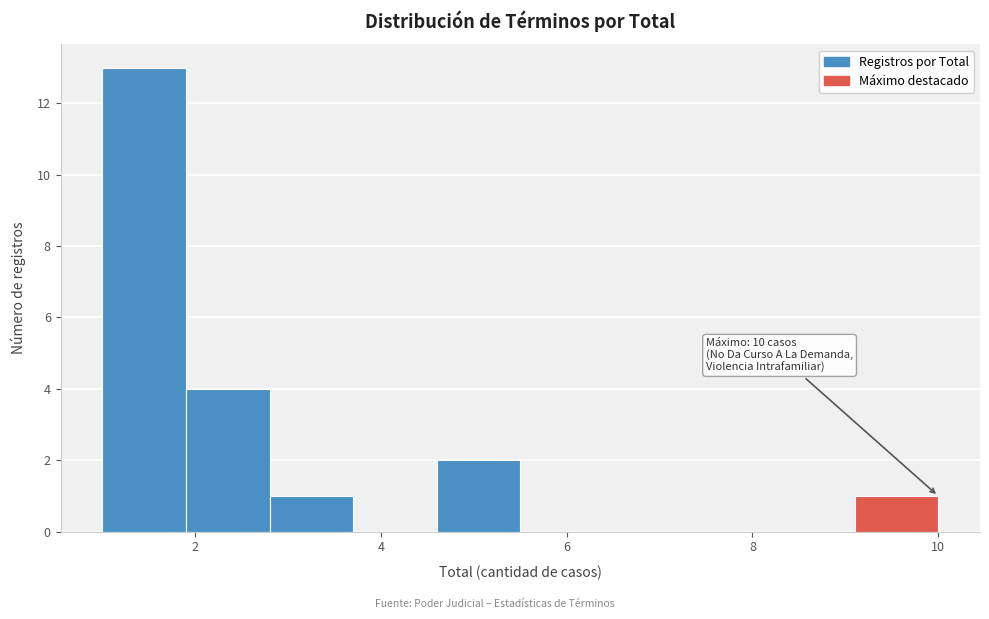

Over which range of the x-axis is the bar tallest?

1.0 to 1.9